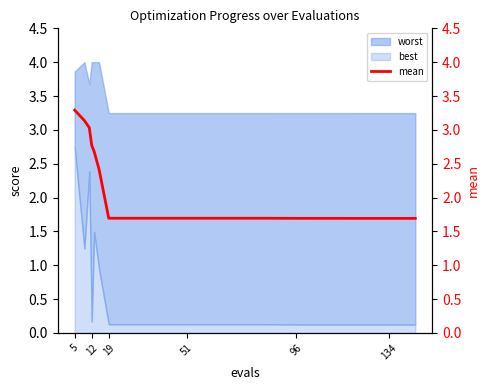

Between 9 and 7, which is larger?

9